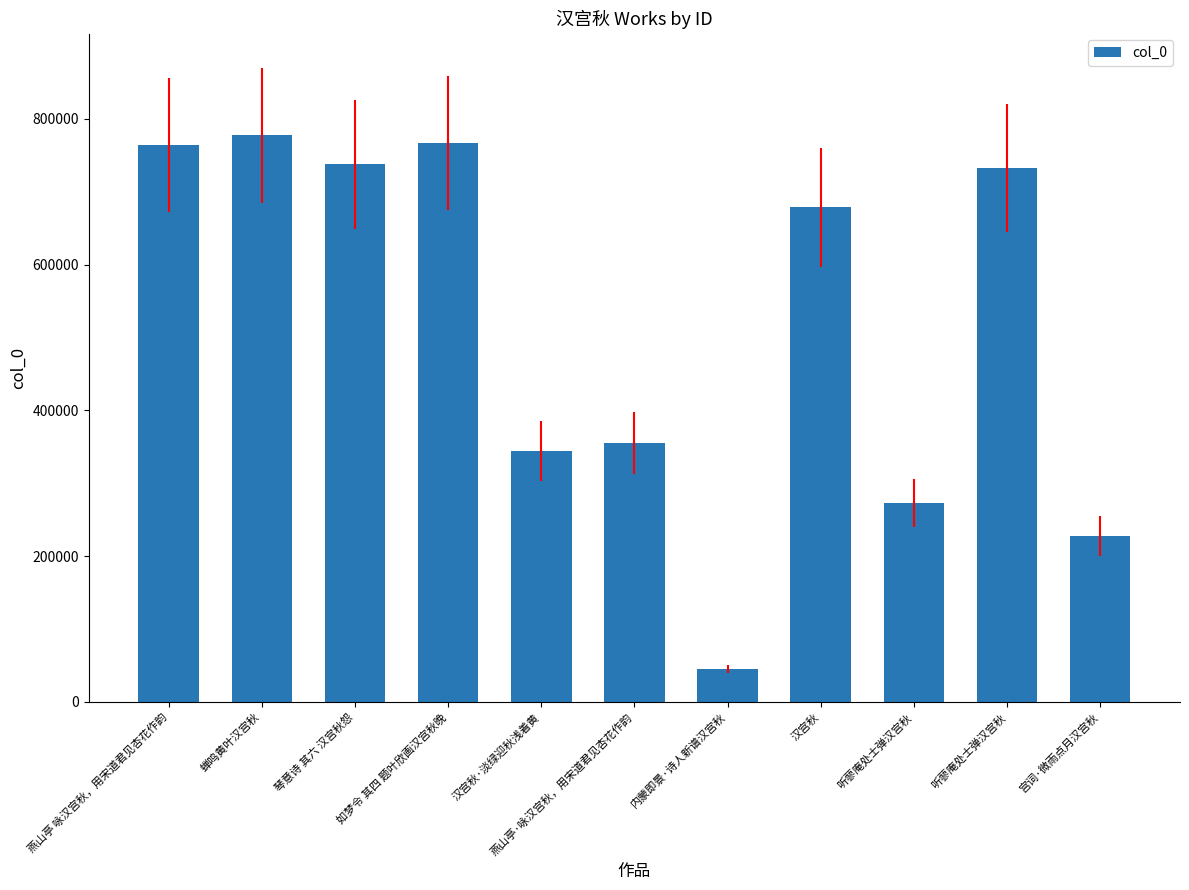

Does the chart contain any negative values?

No